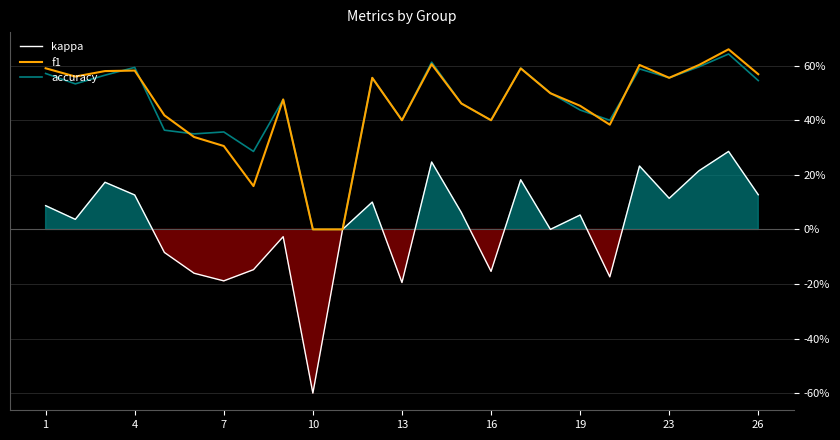

How many times do accuracy and f1 cross each other?

6